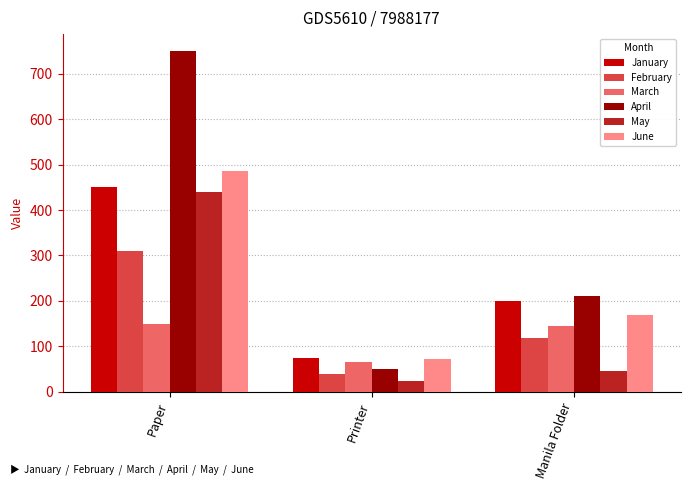

Reading right to left, what are all the values shown in this chart?

January: Manila Folder=200	Printer=75	Paper=450
February: Manila Folder=118	Printer=40	Paper=310
March: Manila Folder=145	Printer=65	Paper=150
April: Manila Folder=210	Printer=50	Paper=750
May: Manila Folder=45	Printer=24	Paper=440
June: Manila Folder=170	Printer=71	Paper=485